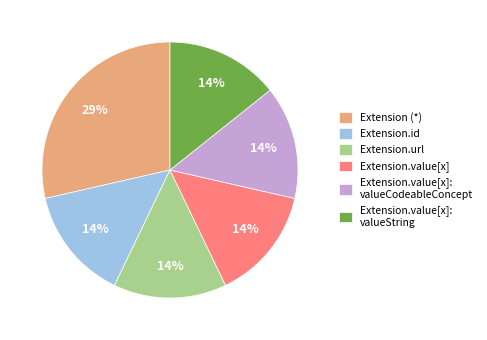

How many segments does this pie chart have?

6